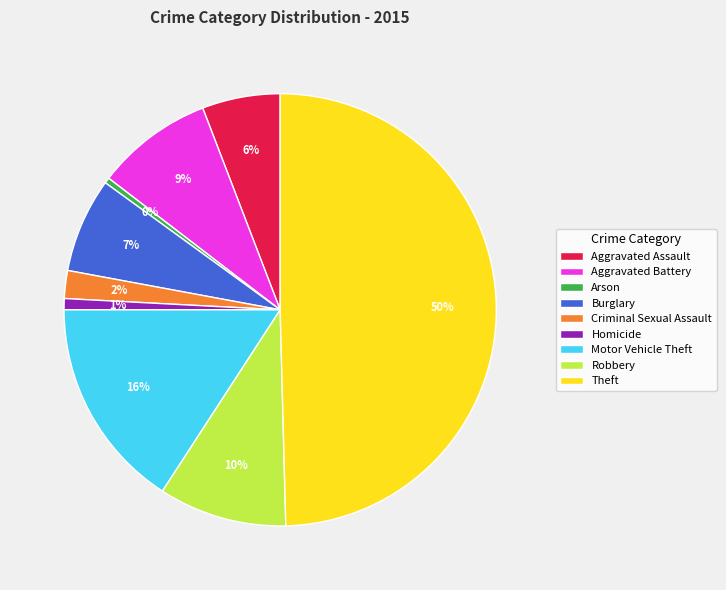

What percentage is the Aggravated Assault slice, to the nearest percent?

6%